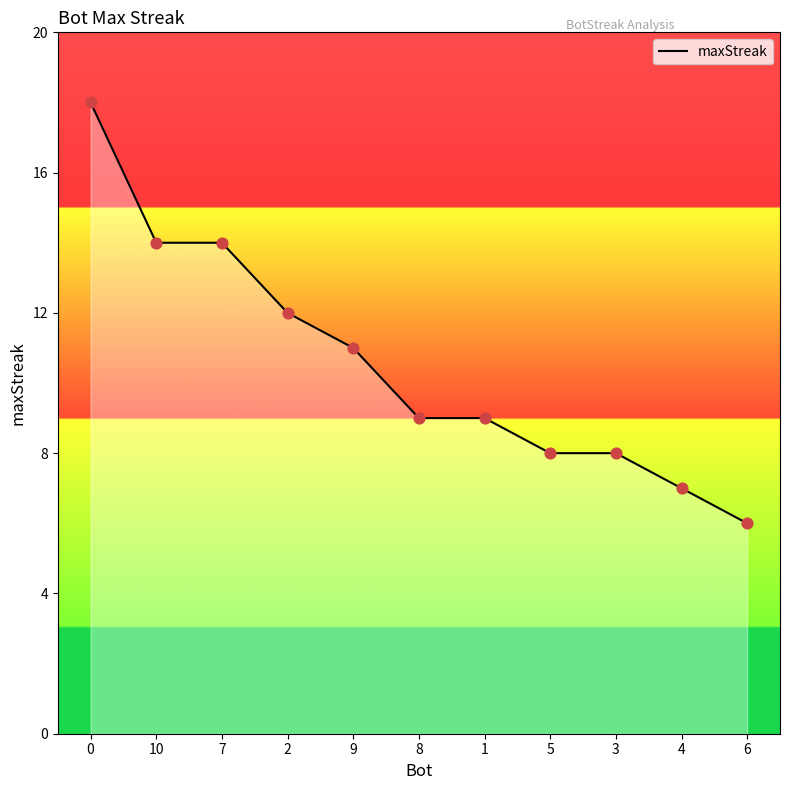

What is the change in value from 2 to 8?

-3